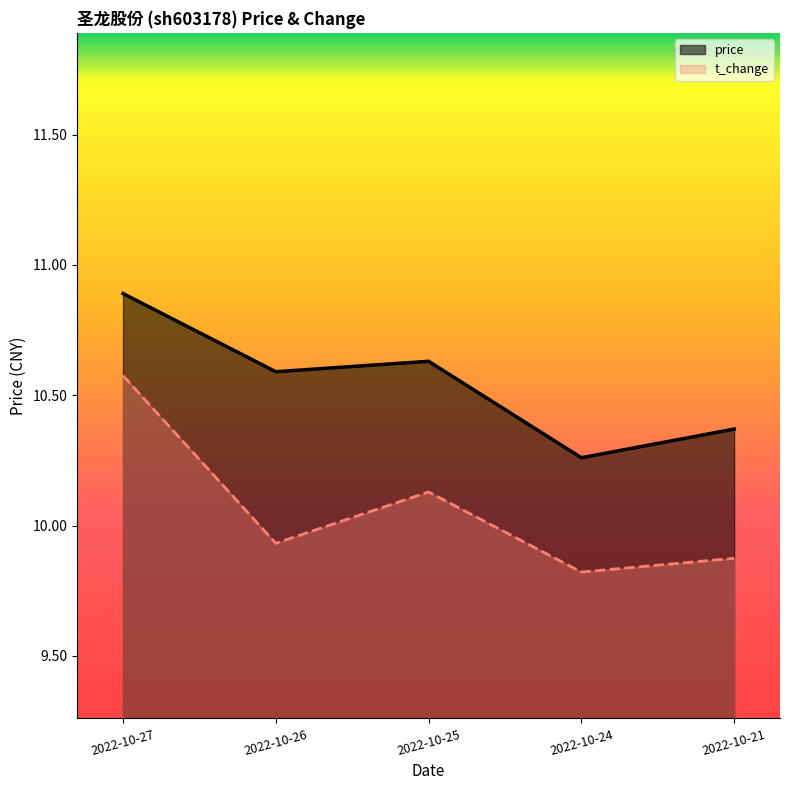

True or false: t_change and price intersect in this chart.

False